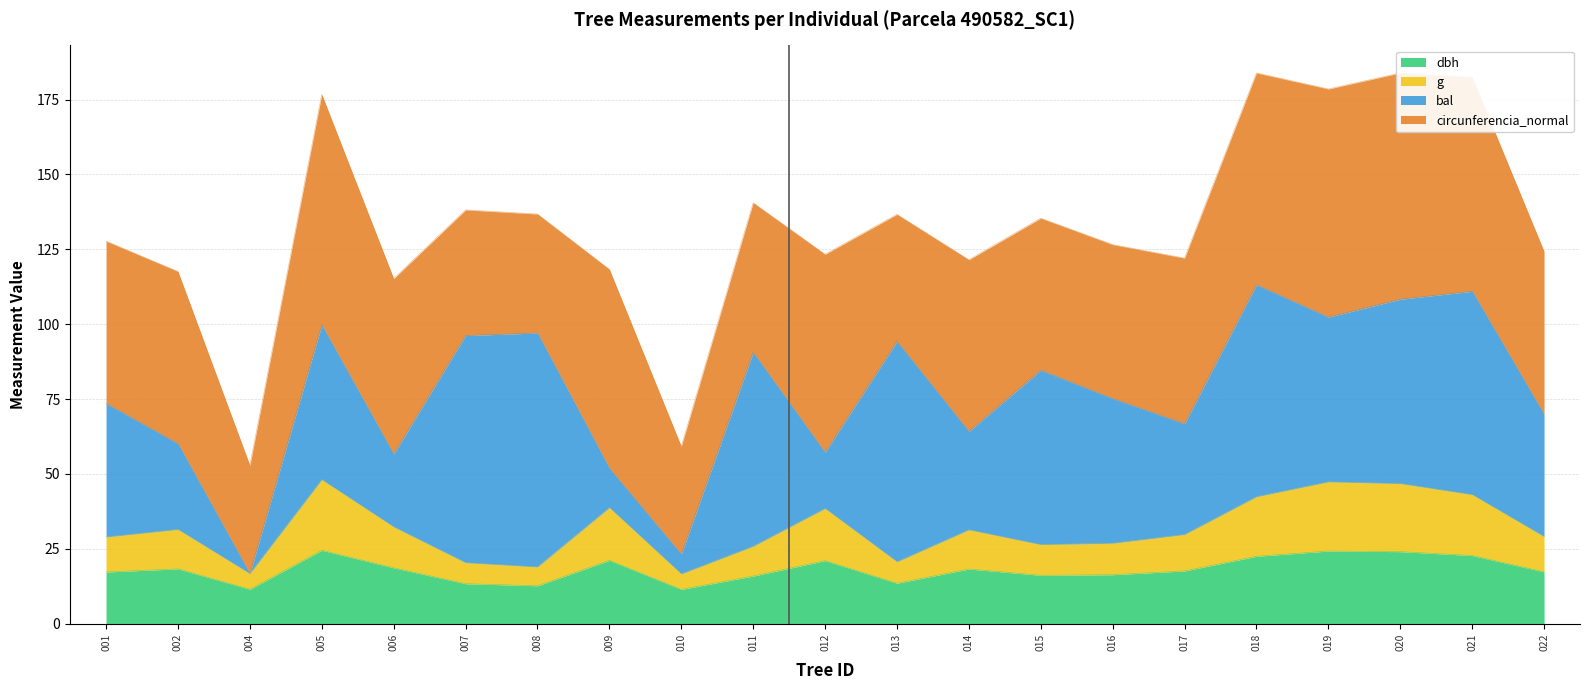

What is the maximum value for dbh?

24.5